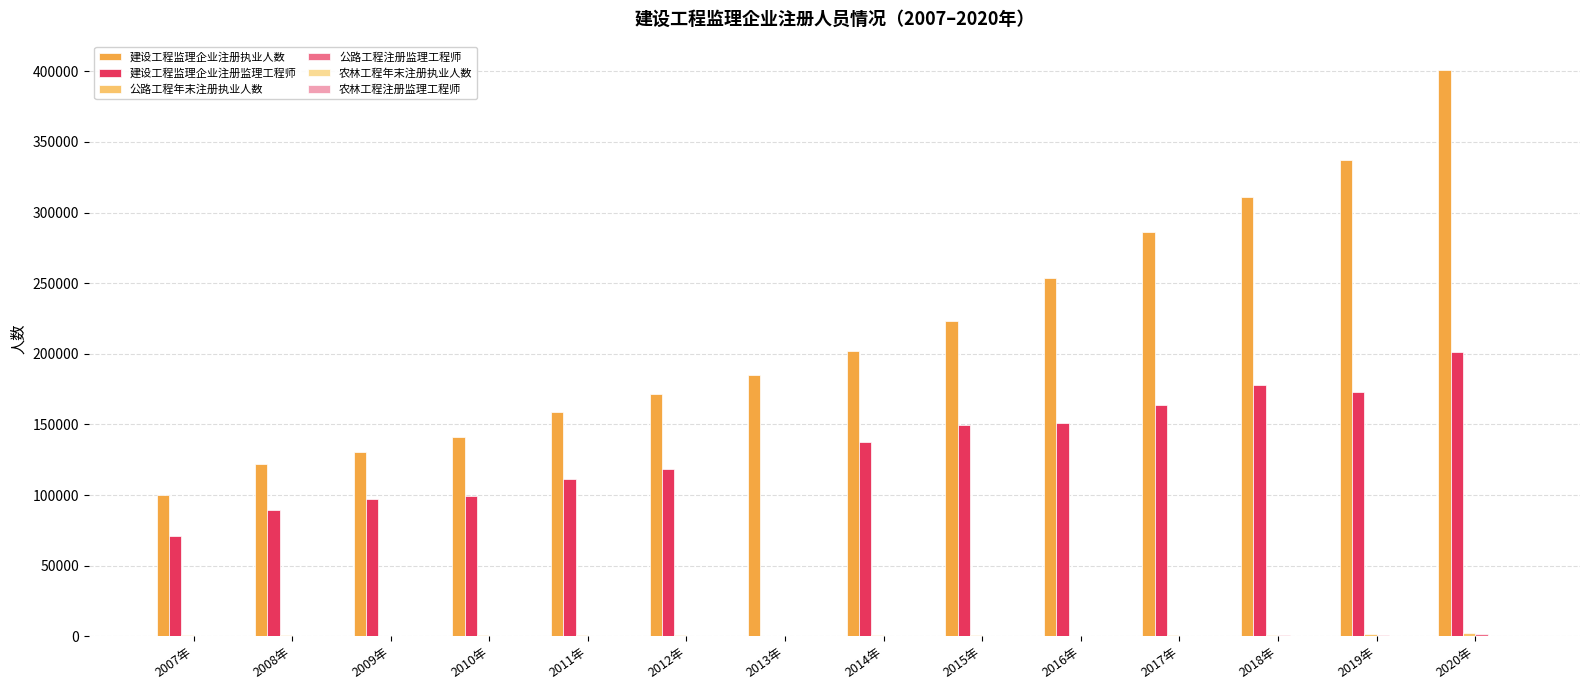

Does the chart contain stacked bars?

No